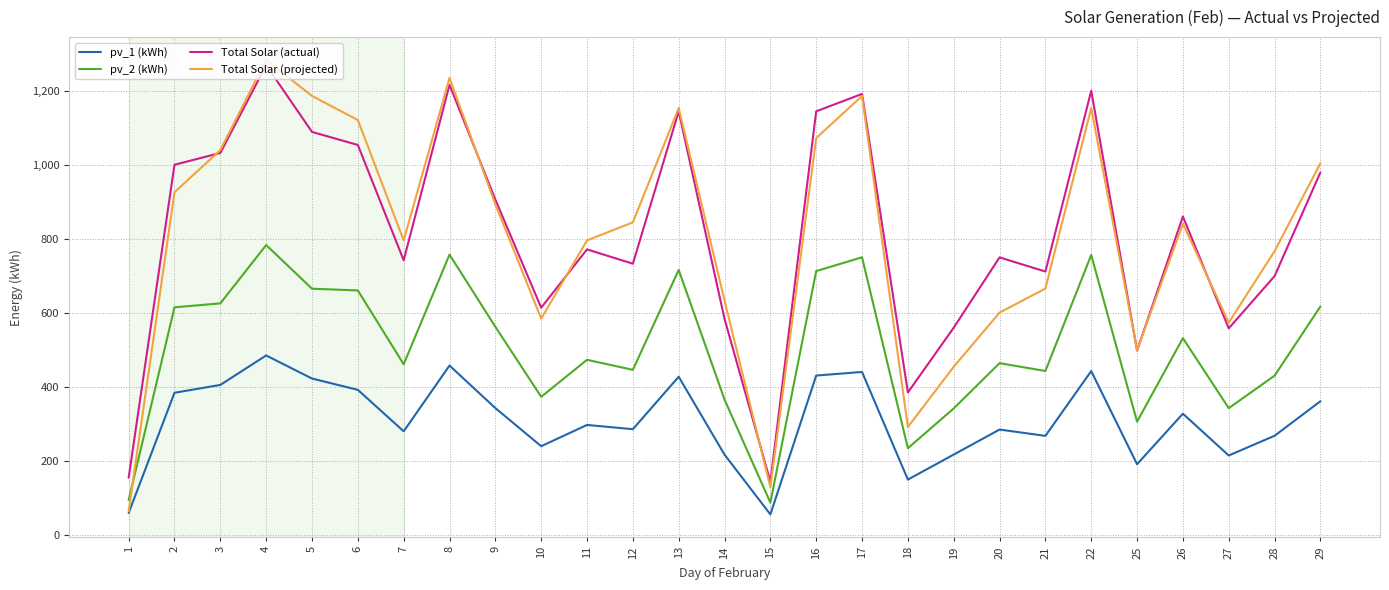

True or false: pv_2 (kWh) and pv_1 (kWh) intersect in this chart.

False